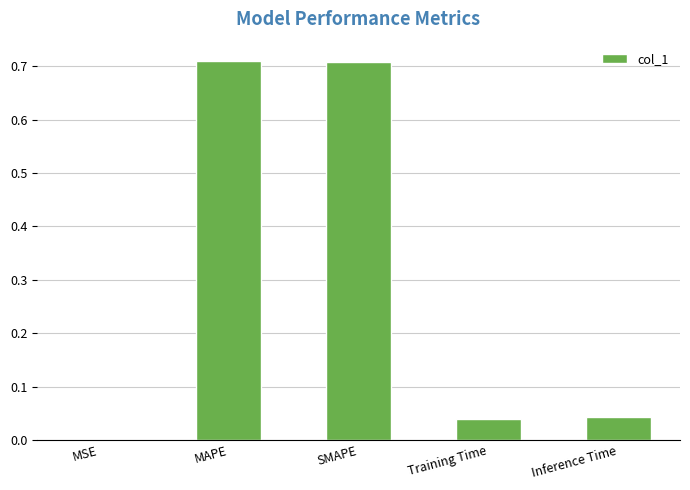

Which has a higher value, Inference Time or MSE?

Inference Time